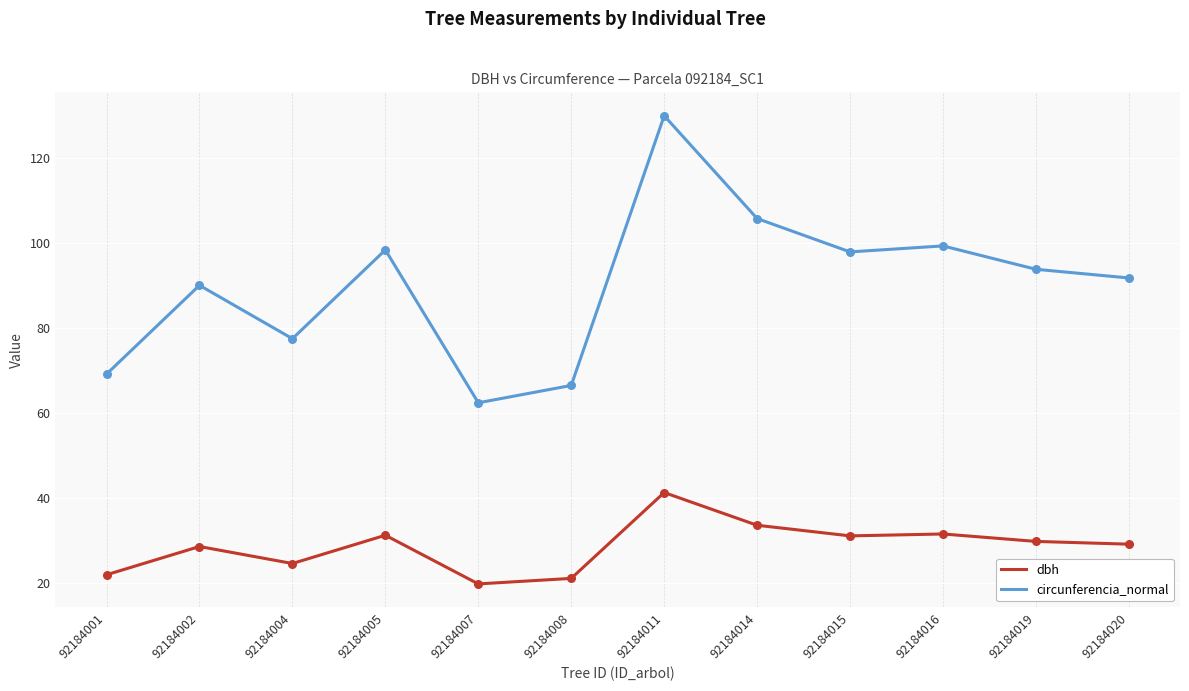

Which series has the largest range (max minus min)?

circunferencia_normal